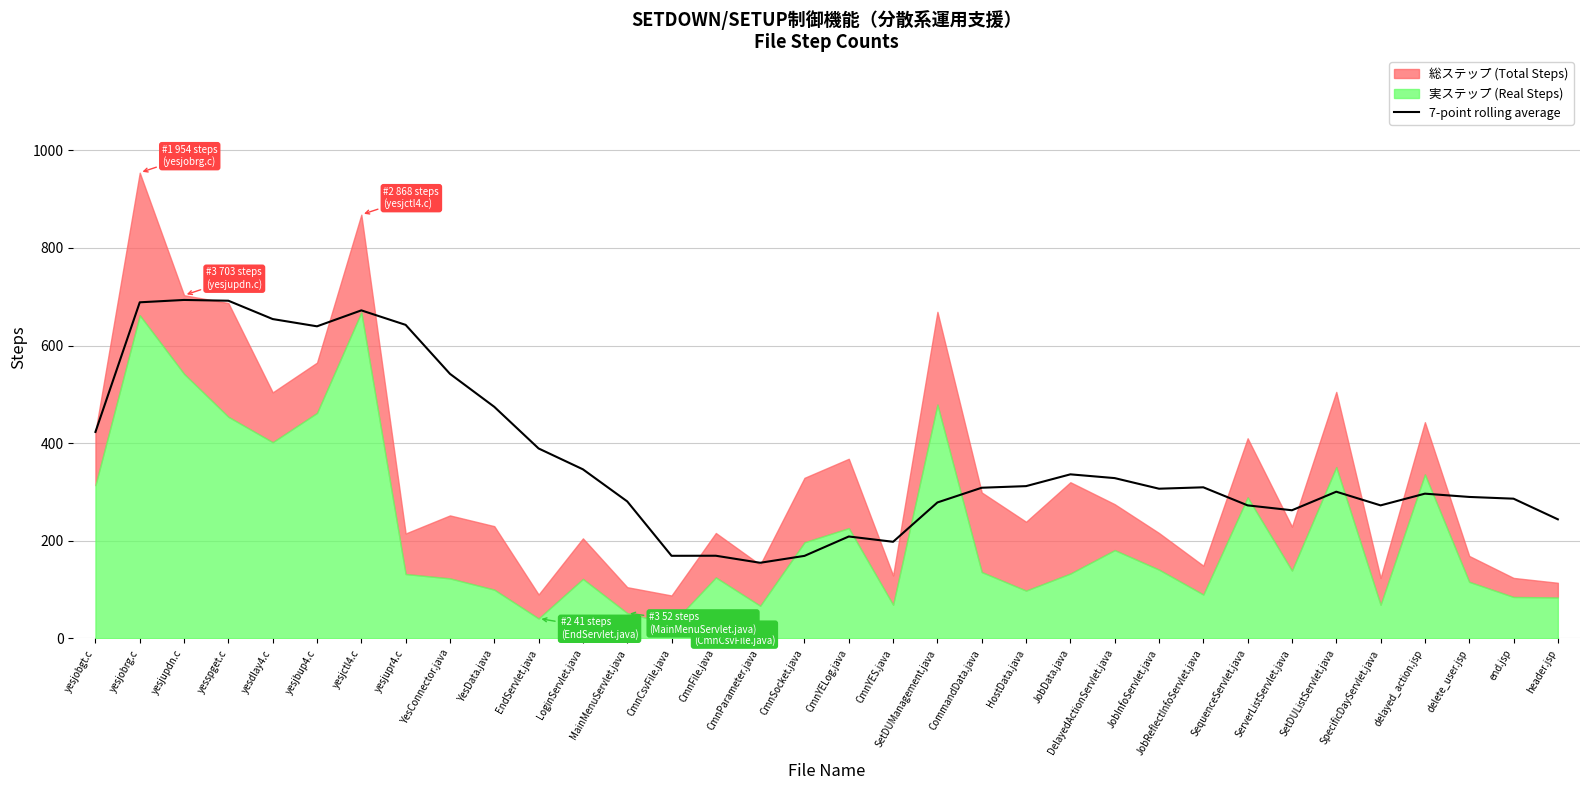

Between EndServlet.java and yesjctl4.c, which is larger?

yesjctl4.c